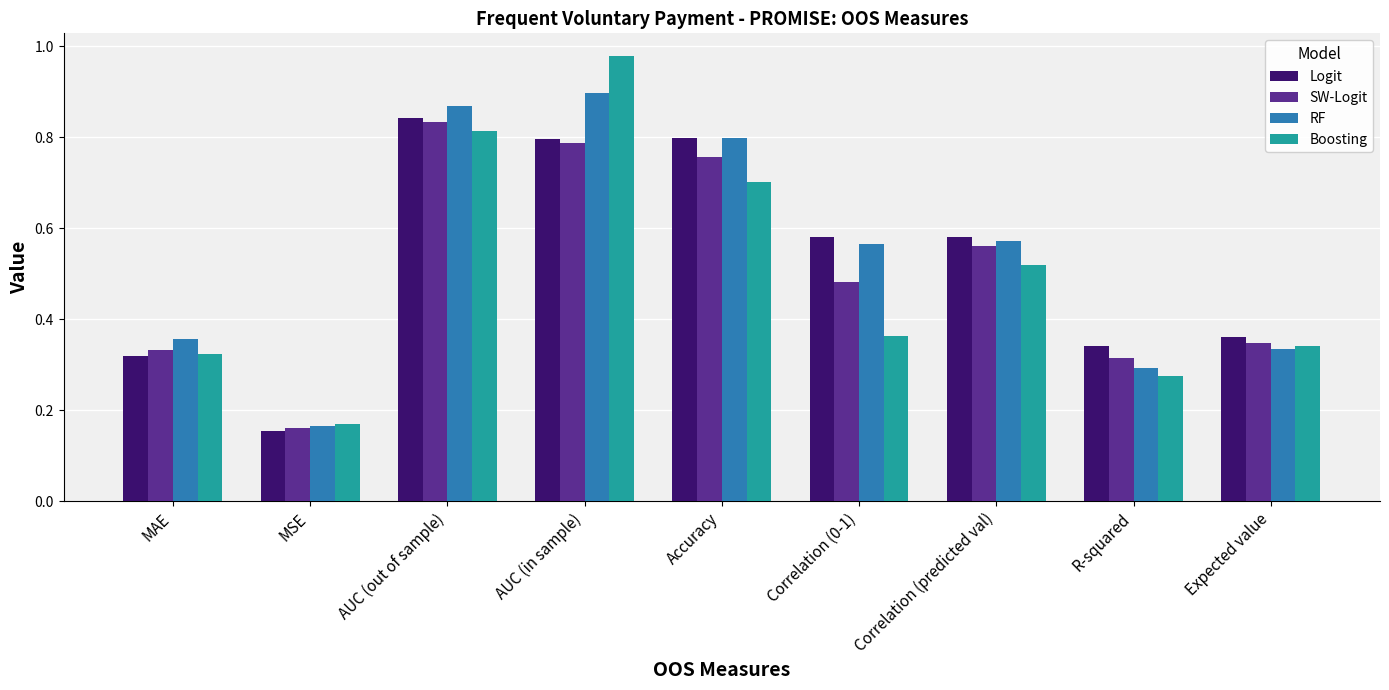

The Logit series shows 0.5 at Expected value. True or false?

False